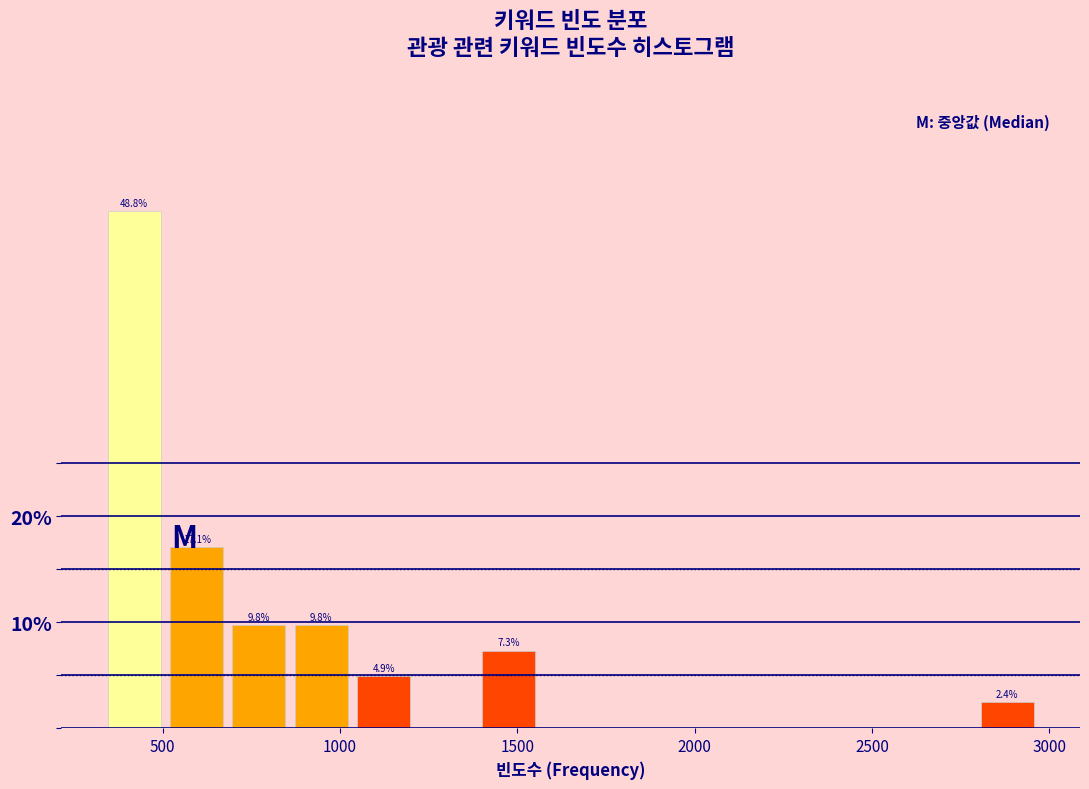

Read against the x-axis, roughly where is the centre of the tallest bar?

400